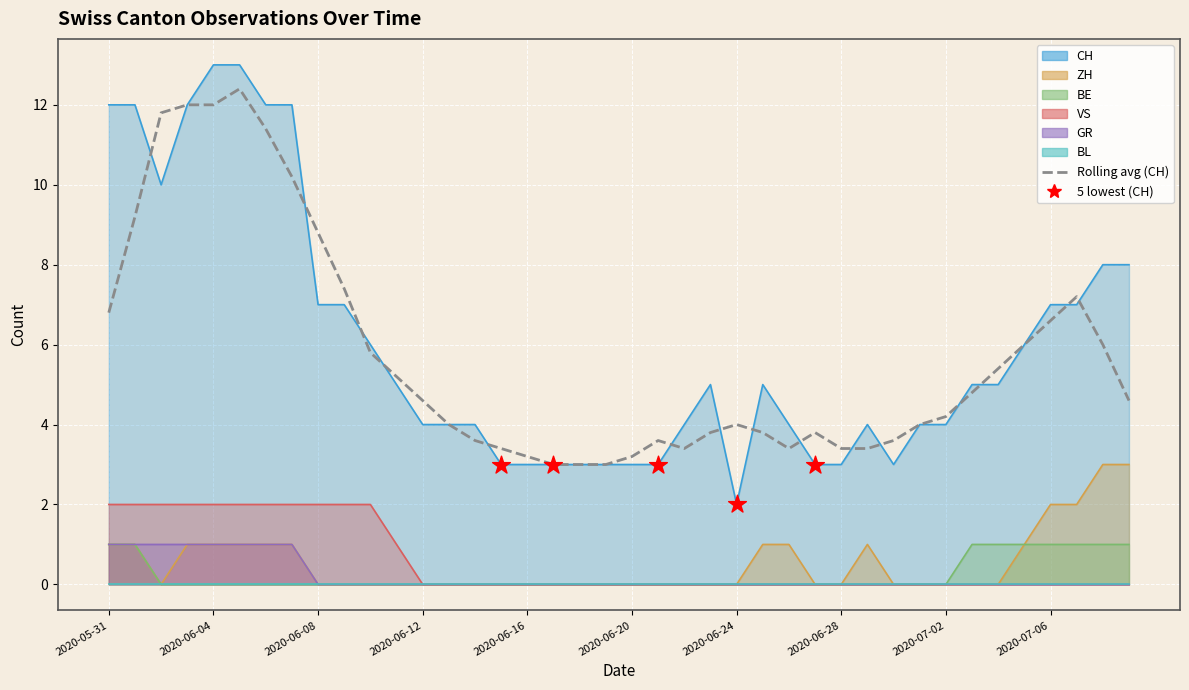

Which series contains the highest Y value?

CH